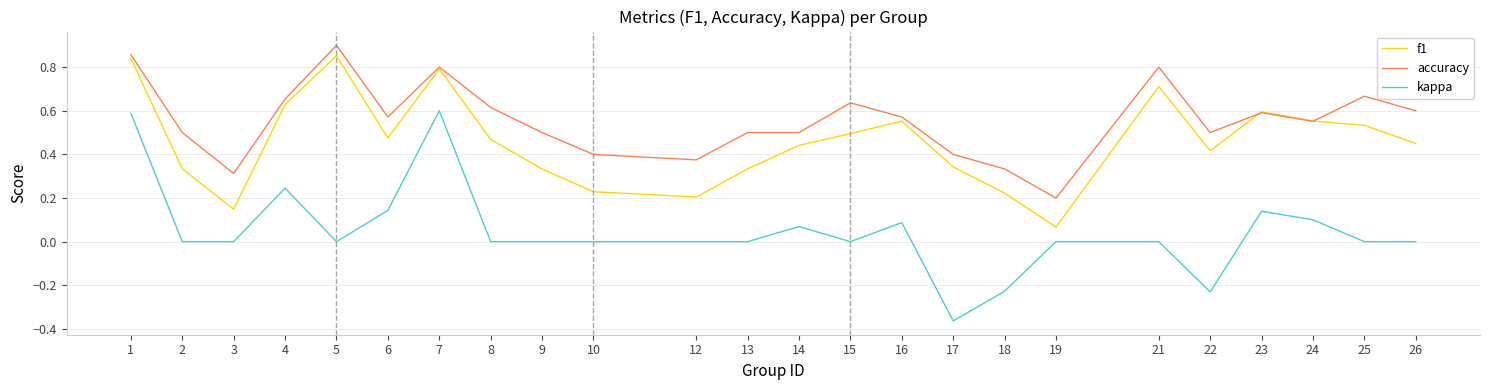

Which series changed the most between 16 and 23?

kappa